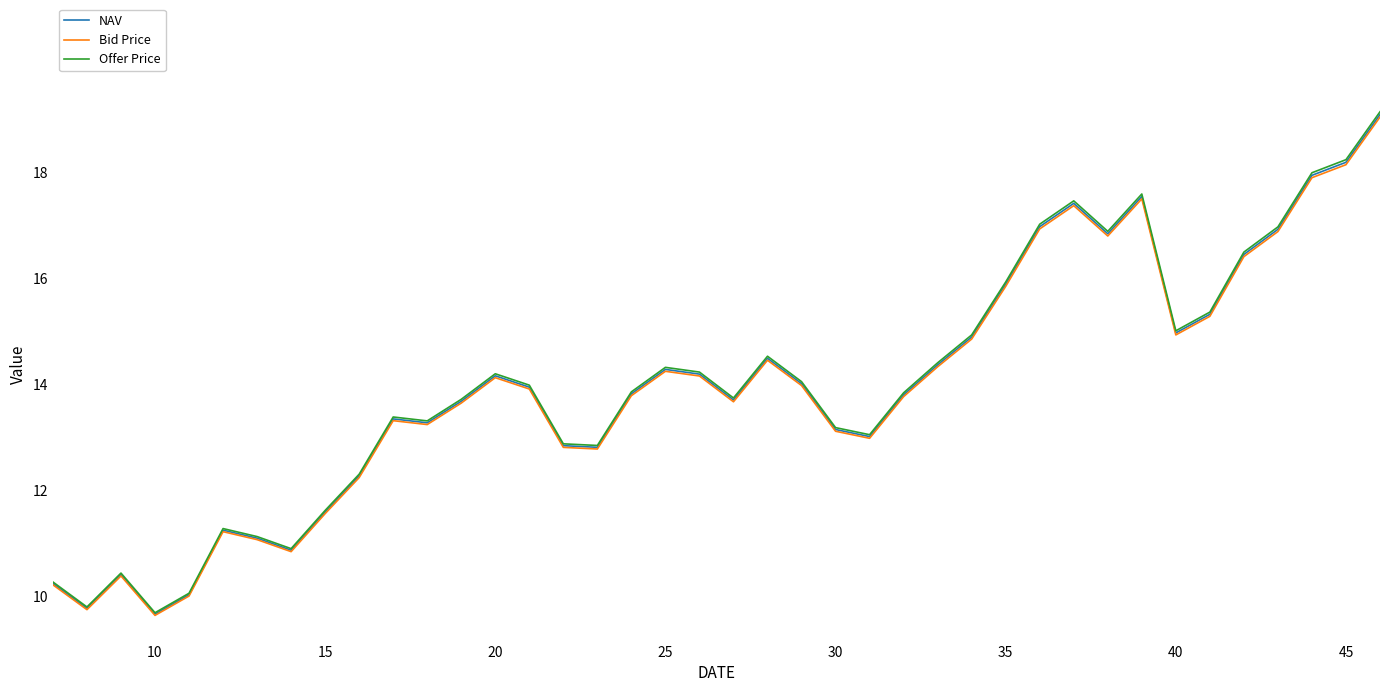

What is the lowest value of the NAV series?

9.7